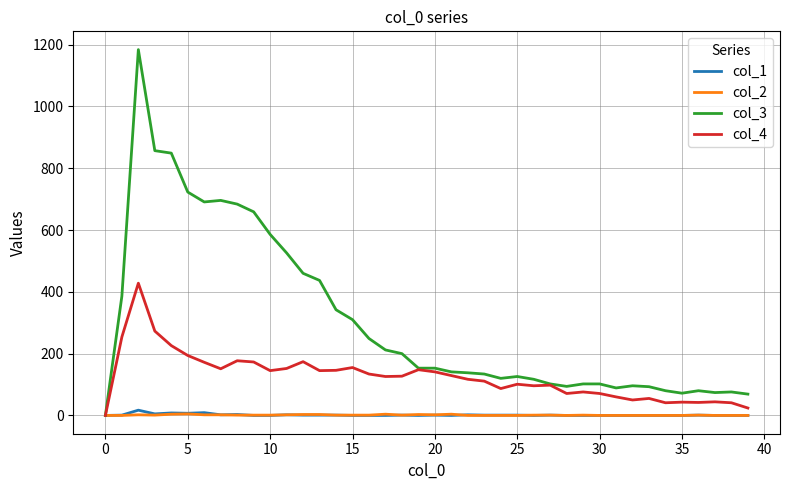

Which series has the widest spread of values?

col_3